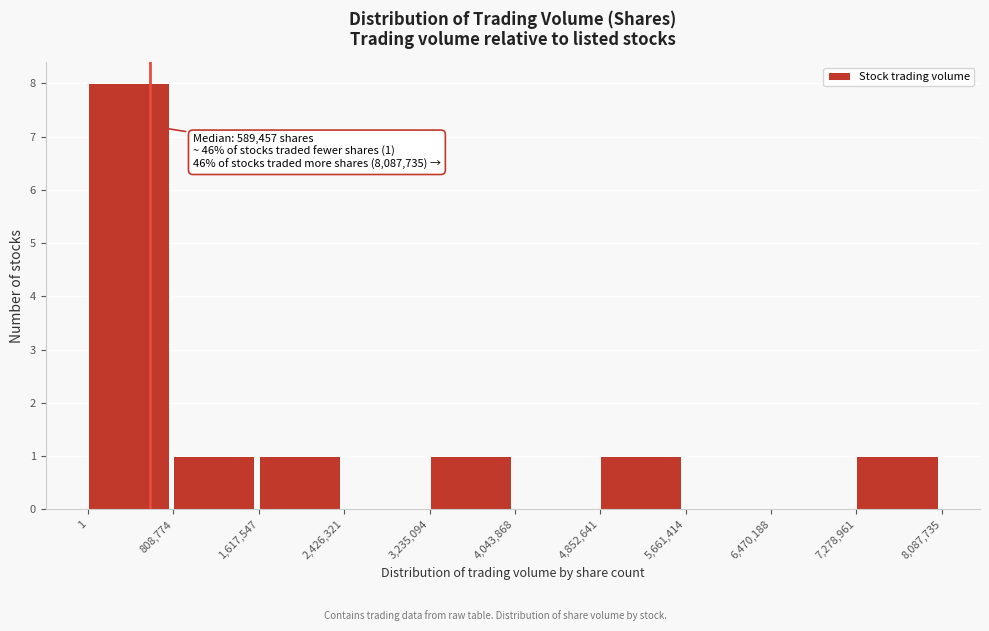

Which range on the x-axis has the tallest bar?

1 to 808,774